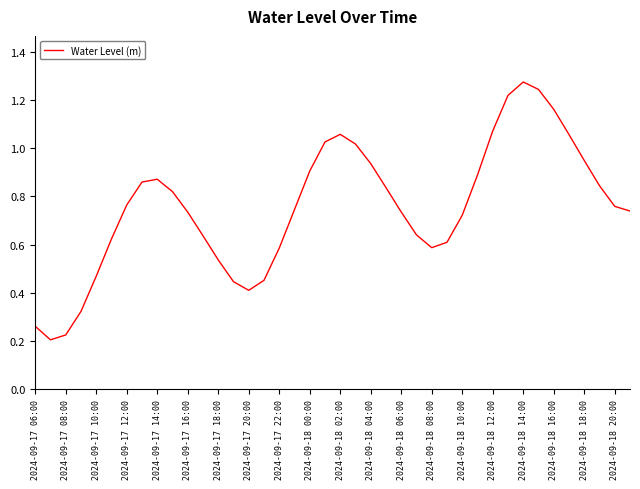

Which label corresponds to the largest value in the chart?

2024-09-18 14:00